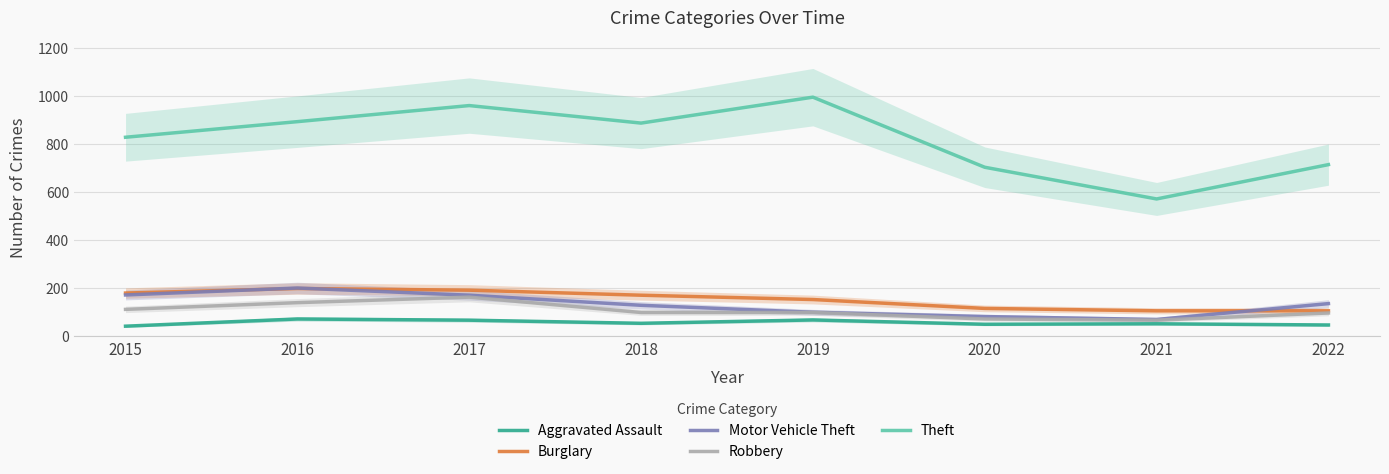

Which series changed the most between 2015 and 2021?

Theft